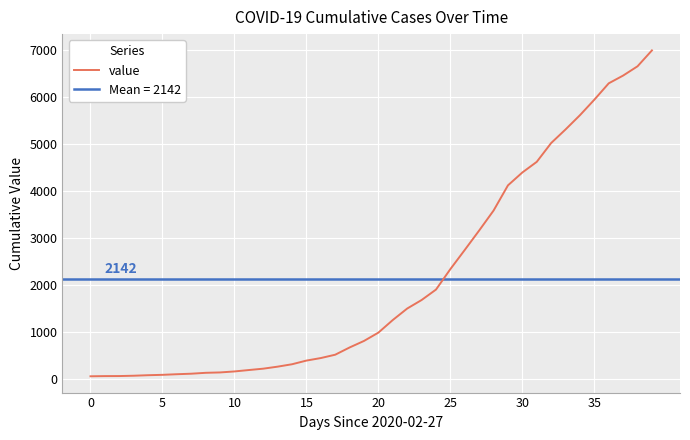

Is it true that the value at 25 is 45?

False